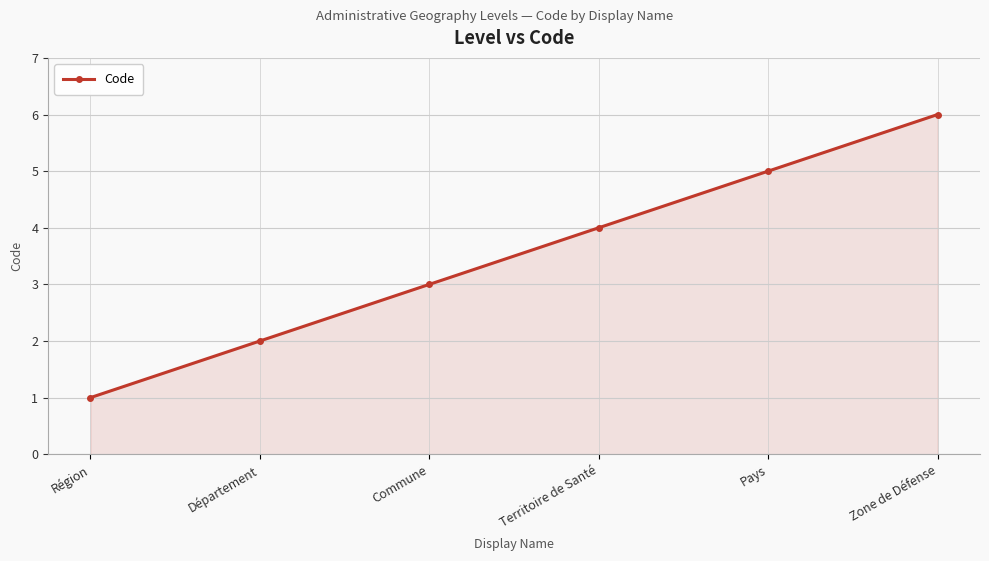

How many values are below 4?

3